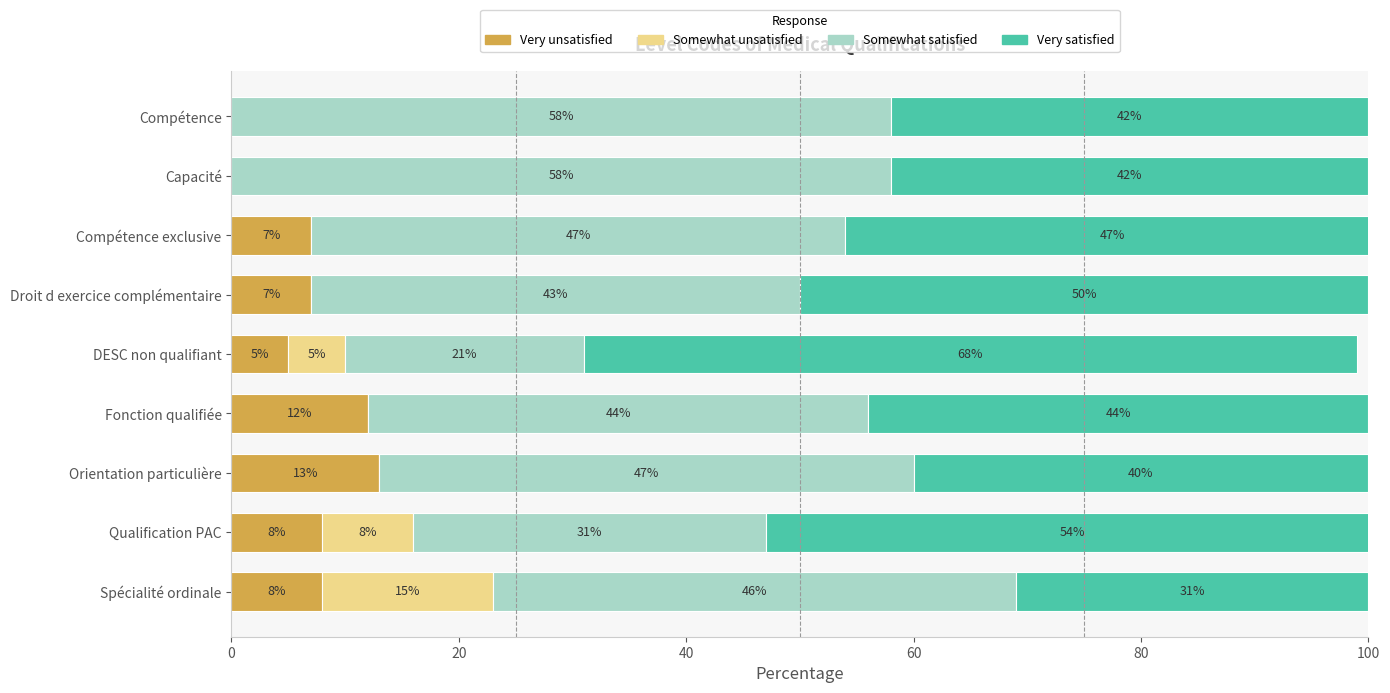

What is the total value across all series at Droit d exercice complémentaire?

100